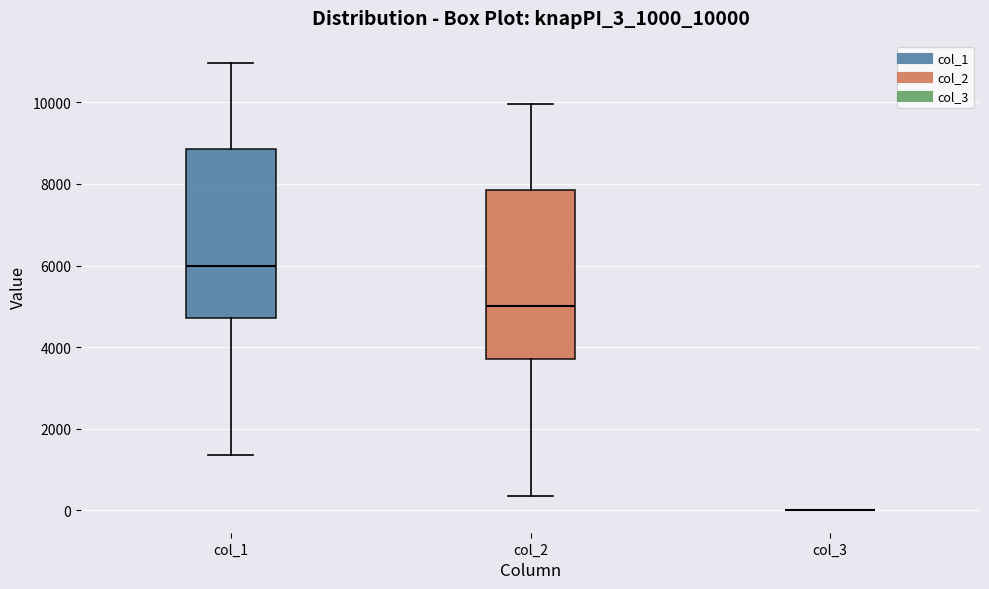

Reading left to right, read every box against the y-axis: the position of its median line, the range the box covers, and the ends of its whiskers. The values are not printed on the chart, so give them approximately, as read against the axis.

col_1: median 6000, box 4800 to 8800, whiskers 1400 to 11000
col_2: median 5000, box 3800 to 7800, whiskers 400 to 10000
col_3: box collapsed to a line at 0, whiskers 0 to 0